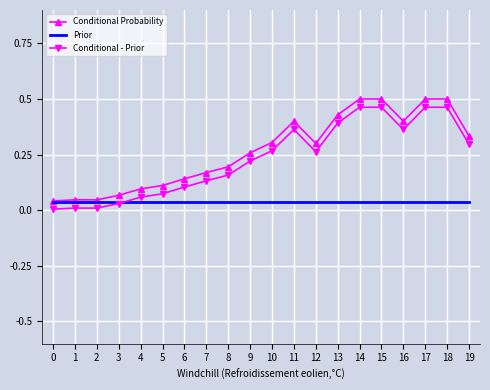

List the series in order of their overall mean, highest first.

Conditional Probability, Conditional - Prior, Prior